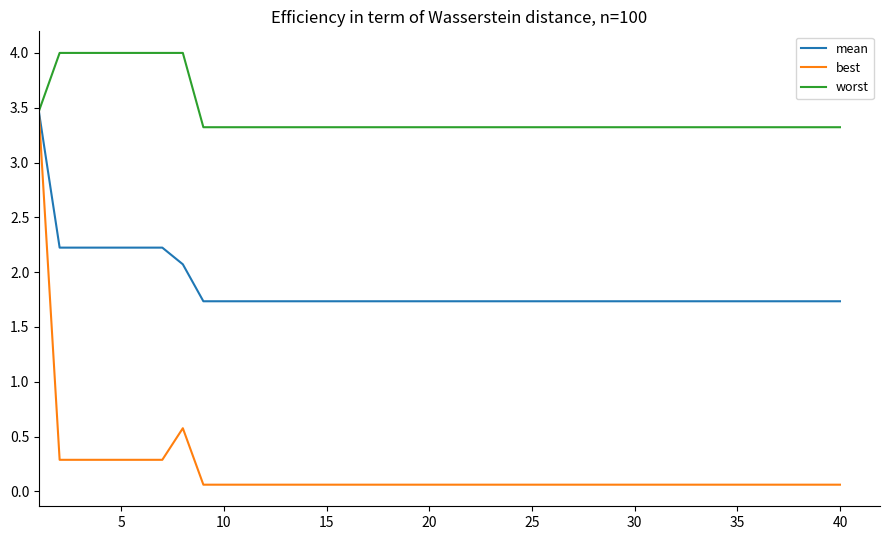

What is the maximum value shown in the chart?

4.0